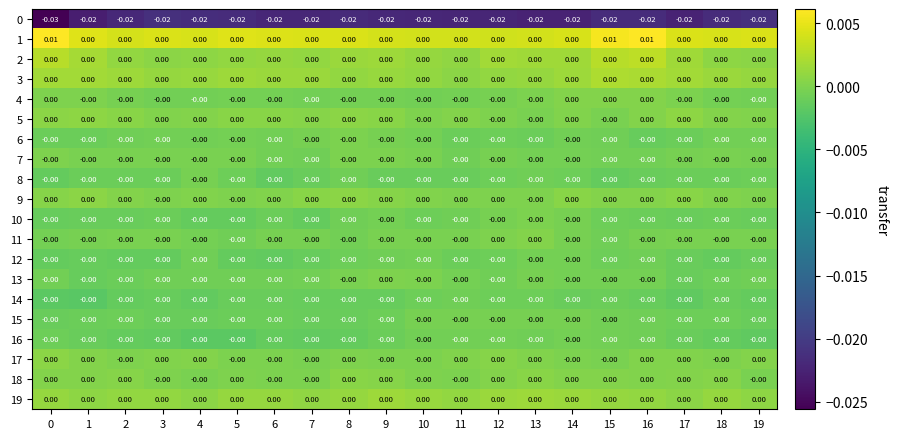

At 2, list the series in order from smallest to largest.

0, 16, 14, 12, 10, 8, 13, 15, 6, 4, 11, 7, 17, 9, 18, 5, 2, 19, 3, 1